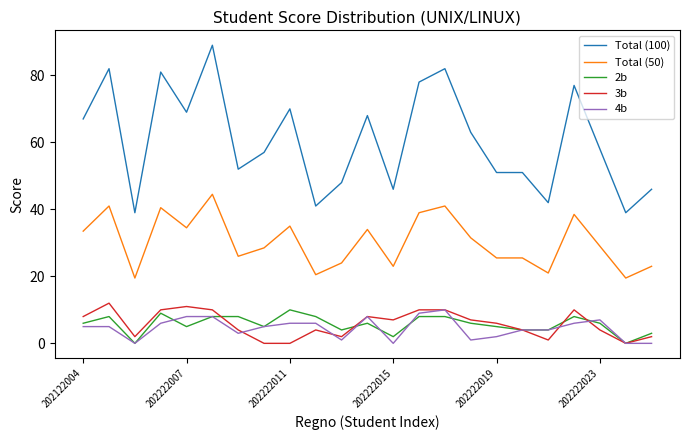

True or false: 4b and Total (100) intersect in this chart.

False